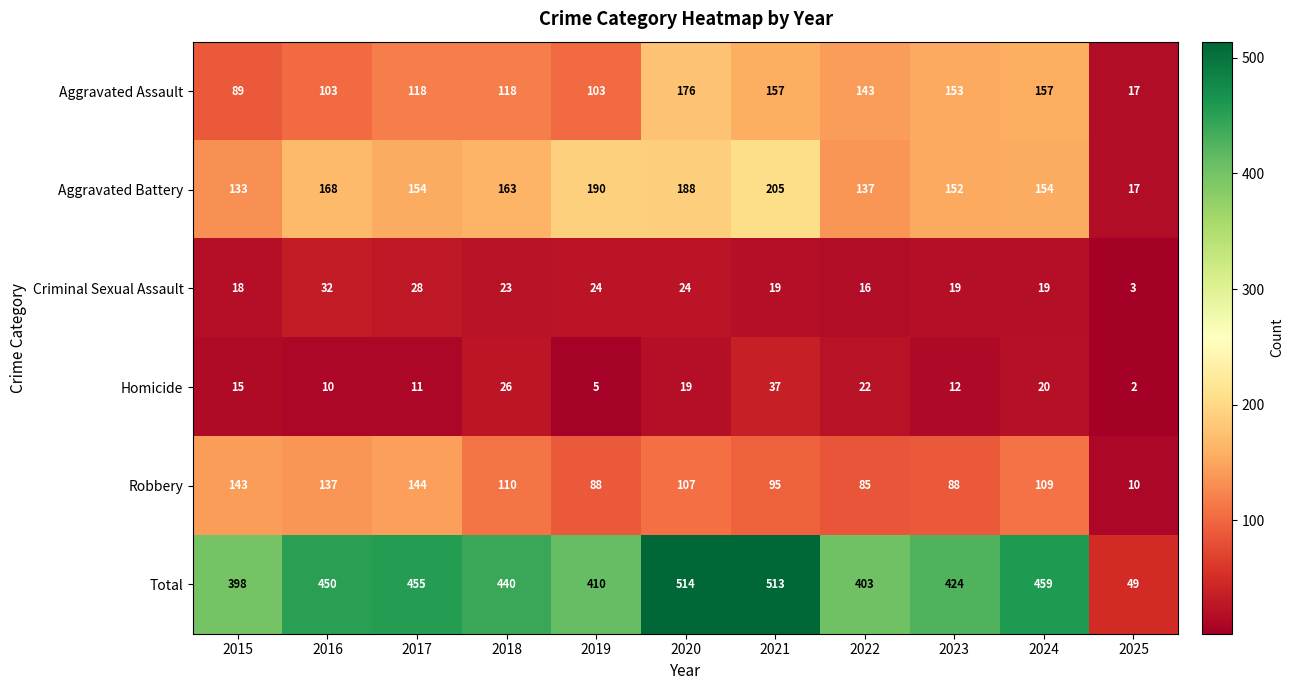

Is it true that Criminal Sexual Assault equals 35 at 2019?

False